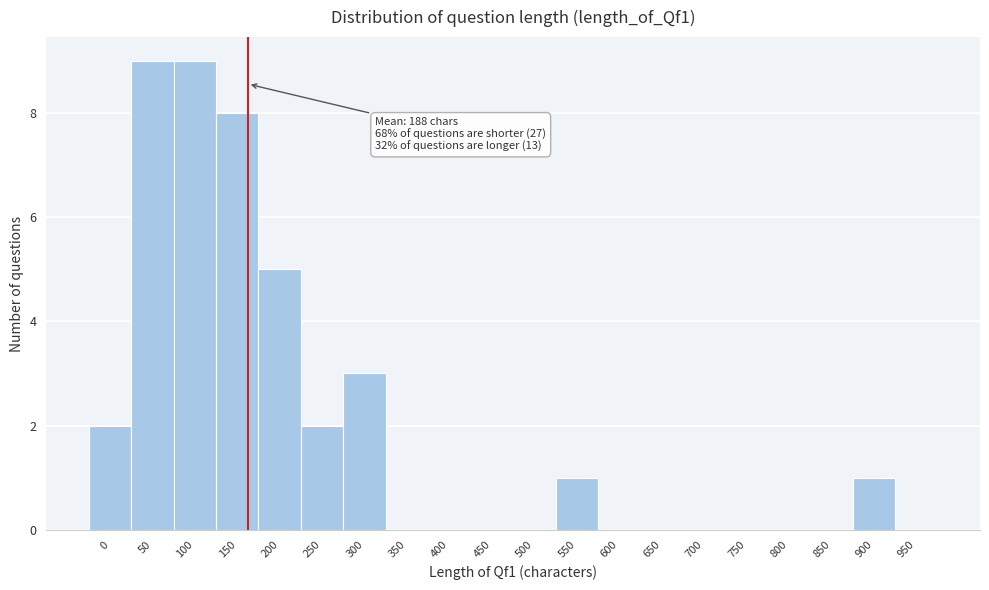

Reading left to right, list all the values displayed in this chart.

0=2	50=9	100=9	150=8	200=5	250=2	300=3	350=0	400=0	450=0	500=0	550=1	600=0	650=0	700=0	750=0	800=0	850=0	900=1	950=0